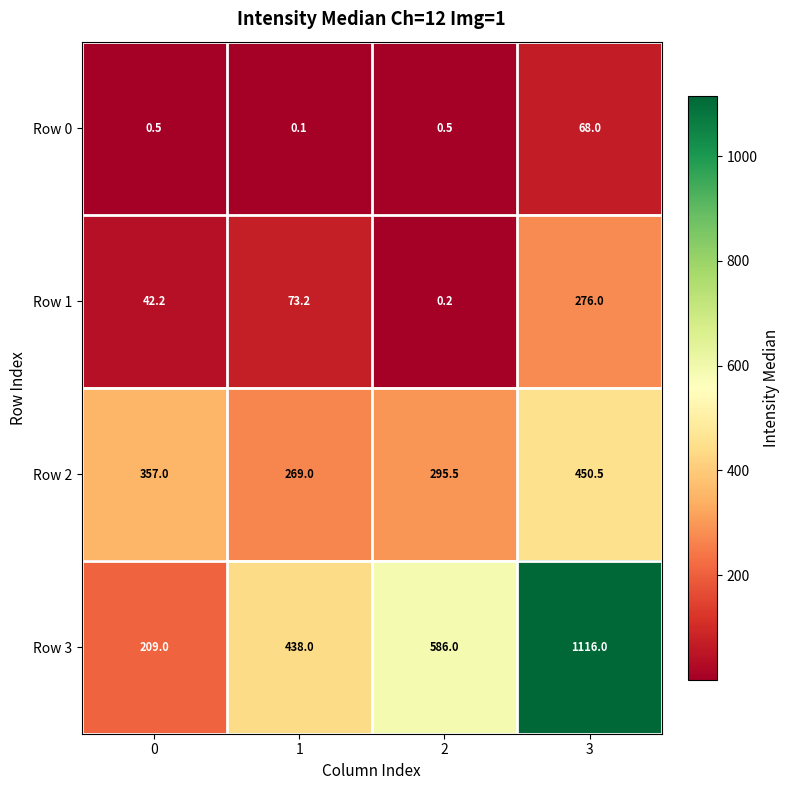

Which label corresponds to the largest value in the chart?

3